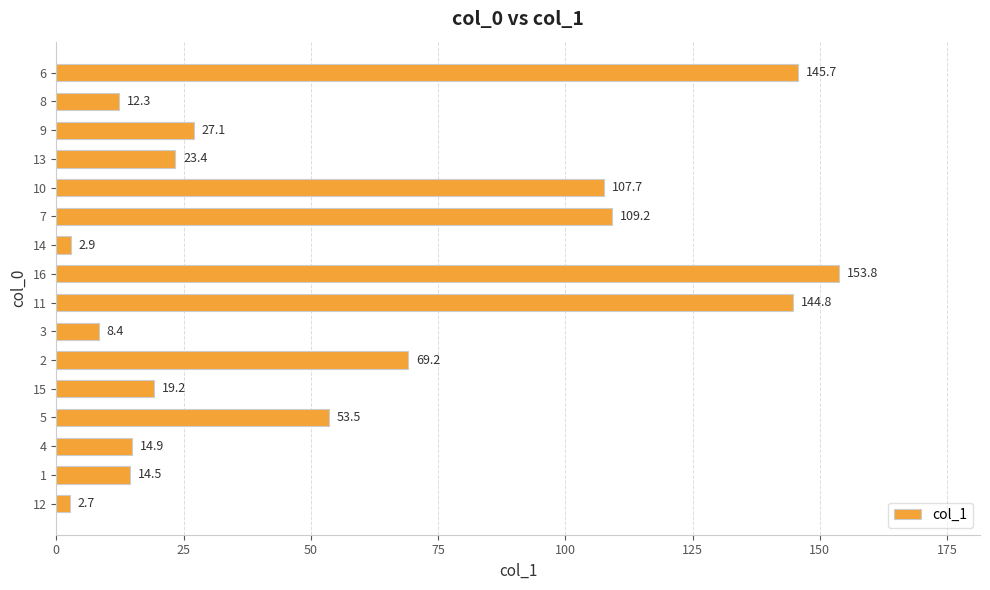

The chart shows a value of 187.5 at 7. True or false?

False